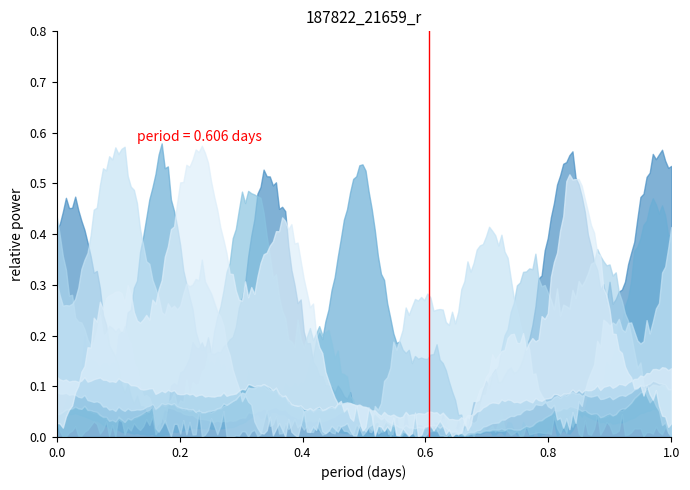

What is the label of the 5th point from the left?

1